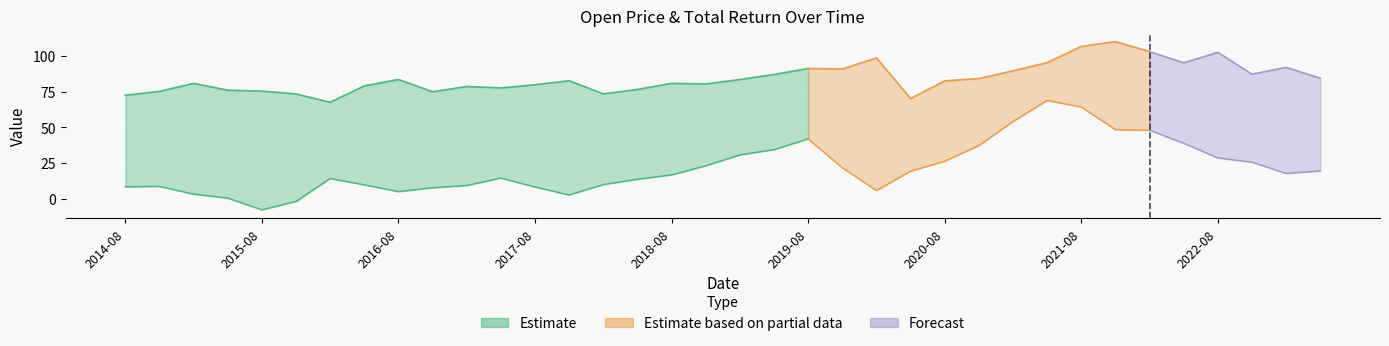

At which category is the sum across all series the highest?

2021-08-01